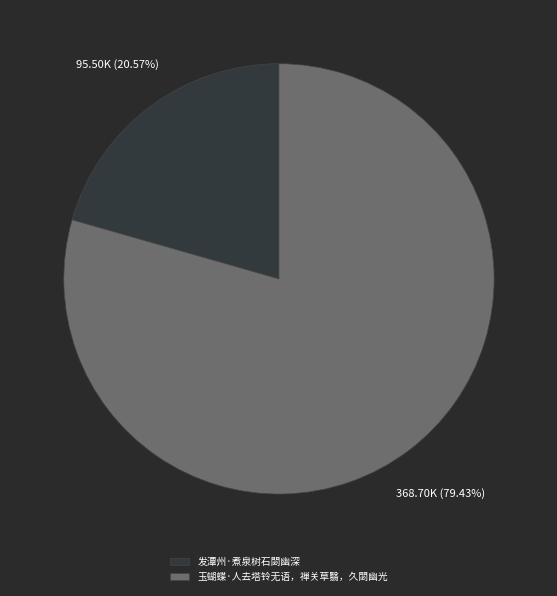

To the nearest percent, what is the average slice percentage?

50%